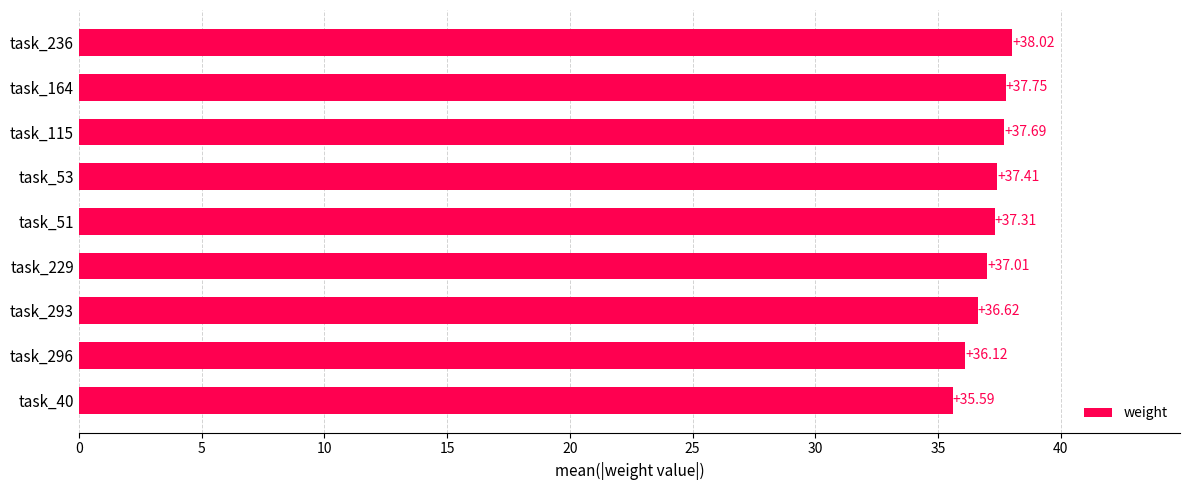

What is the average value?

37.1